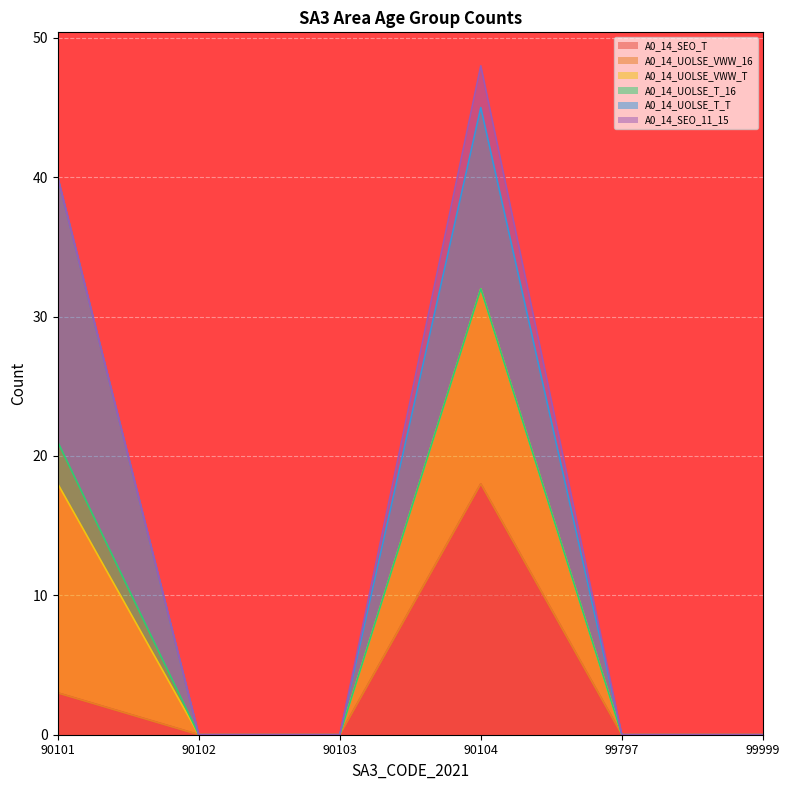

Is it true that A0_14_SEO_T equals 5 at 90101?

False